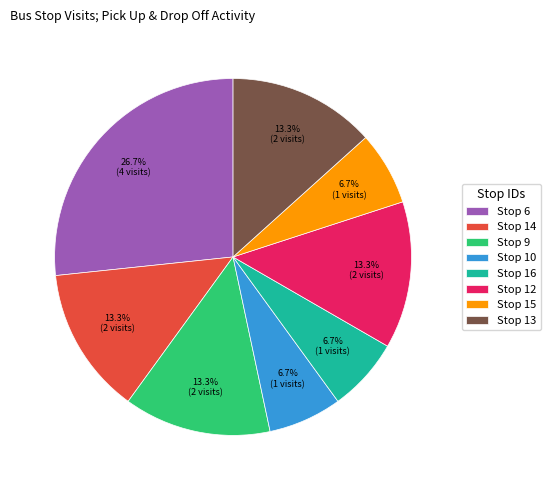

To the nearest percent, what percentage of the pie is Stop 9?

13%